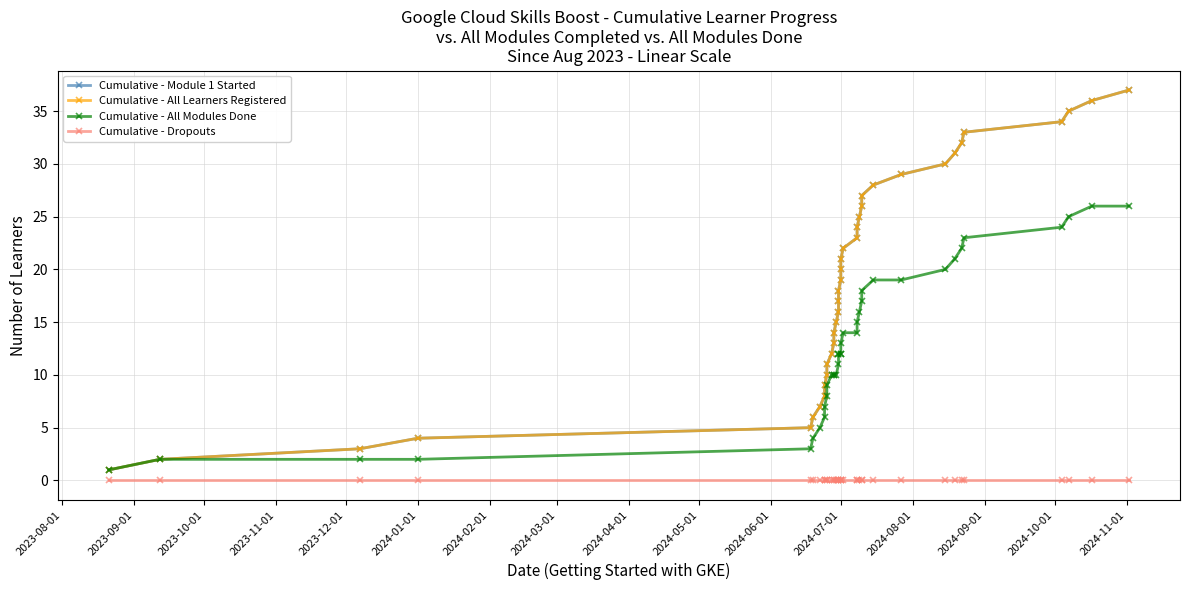

Does the chart display data point markers on the line(s)?

Yes